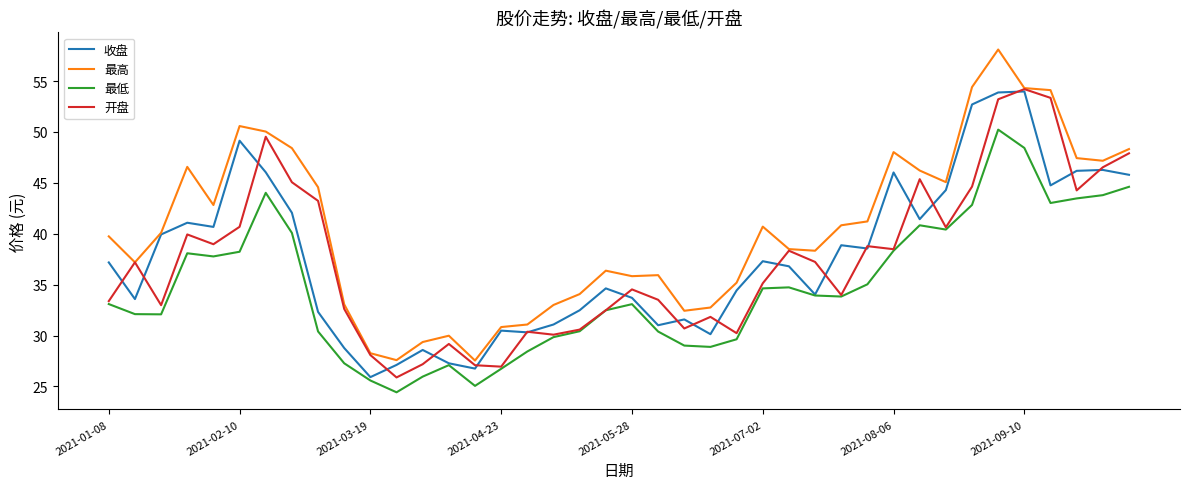

What is the minimum value shown in the chart?

24.4